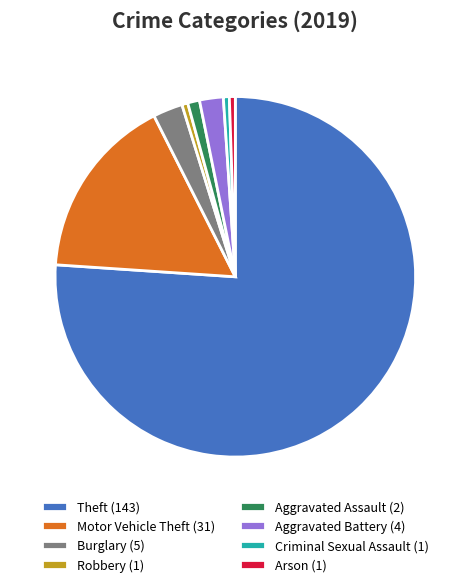

Which has a higher value, Motor Vehicle Theft (31) or Robbery (1)?

Motor Vehicle Theft (31)